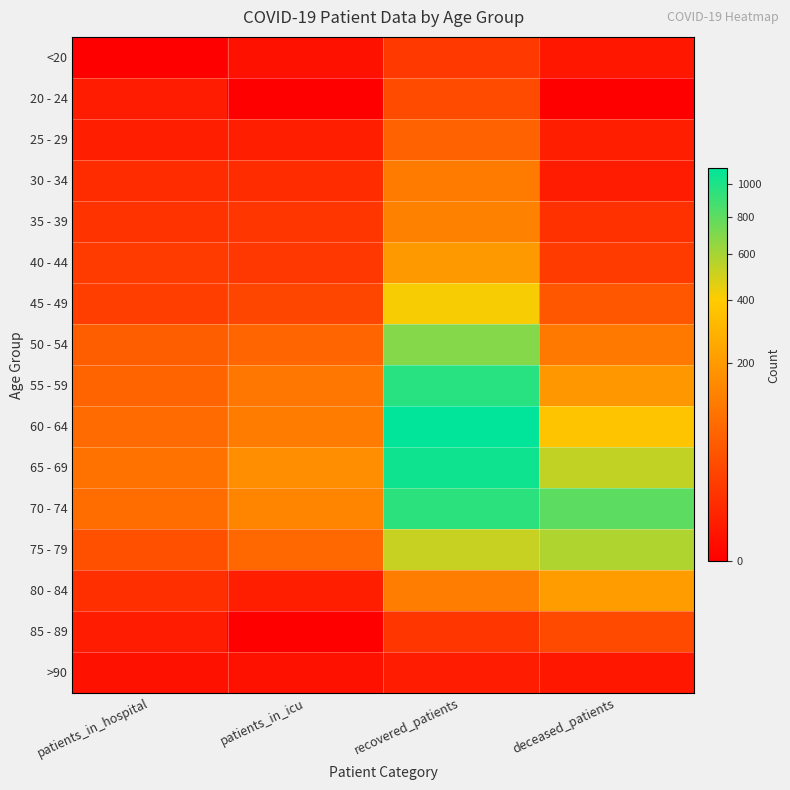

Reading left to right, what are all the values shown in this chart?

<20: patients_in_hospital=0	patients_in_icu=1	recovered_patients=17	deceased_patients=2
20 - 24: patients_in_hospital=3	patients_in_icu=0	recovered_patients=34	deceased_patients=0
25 - 29: patients_in_hospital=4	patients_in_icu=4	recovered_patients=66	deceased_patients=4
30 - 34: patients_in_hospital=9	patients_in_icu=9	recovered_patients=114	deceased_patients=3
35 - 39: patients_in_hospital=13	patients_in_icu=15	recovered_patients=130	deceased_patients=12
40 - 44: patients_in_hospital=19	patients_in_icu=16	recovered_patients=199	deceased_patients=19
45 - 49: patients_in_hospital=21	patients_in_icu=28	recovered_patients=414	deceased_patients=49
50 - 54: patients_in_hospital=59	patients_in_icu=71	recovered_patients=686	deceased_patients=109
55 - 59: patients_in_hospital=69	patients_in_icu=106	recovered_patients=965	deceased_patients=194
60 - 64: patients_in_hospital=82	patients_in_icu=117	recovered_patients=1110	deceased_patients=367
65 - 69: patients_in_hospital=96	patients_in_icu=164	recovered_patients=1052	deceased_patients=537
70 - 74: patients_in_hospital=83	patients_in_icu=140	recovered_patients=959	deceased_patients=800
75 - 79: patients_in_hospital=40	patients_in_icu=74	recovered_patients=523	deceased_patients=578
80 - 84: patients_in_hospital=11	patients_in_icu=4	recovered_patients=120	deceased_patients=209
85 - 89: patients_in_hospital=3	patients_in_icu=0	recovered_patients=15	deceased_patients=33
>90: patients_in_hospital=1	patients_in_icu=1	recovered_patients=3	deceased_patients=2